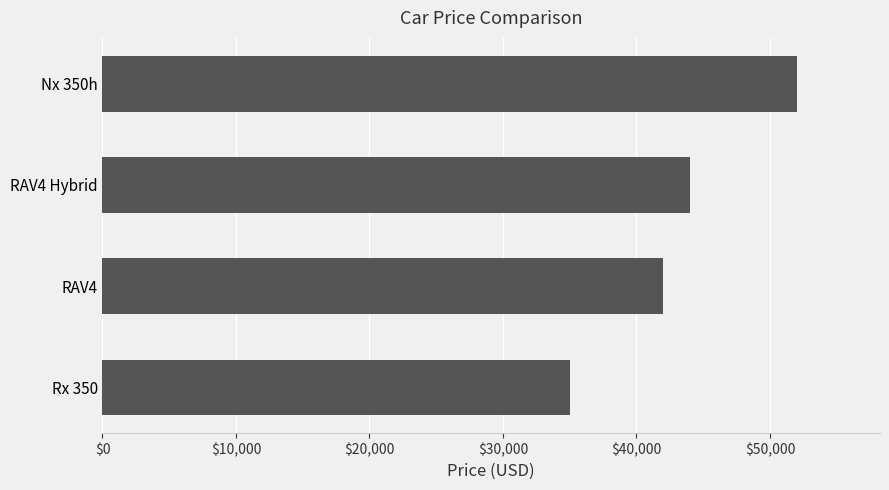

The value at Rx 350 is 49411. True or false?

False